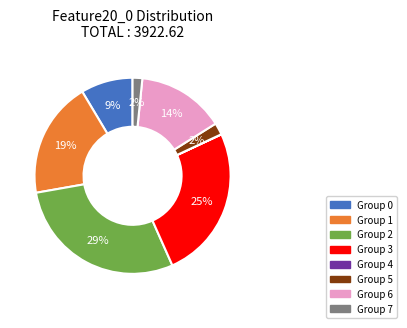

To the nearest percent, what is the difference between the largest and smallest slice percentages?

29%